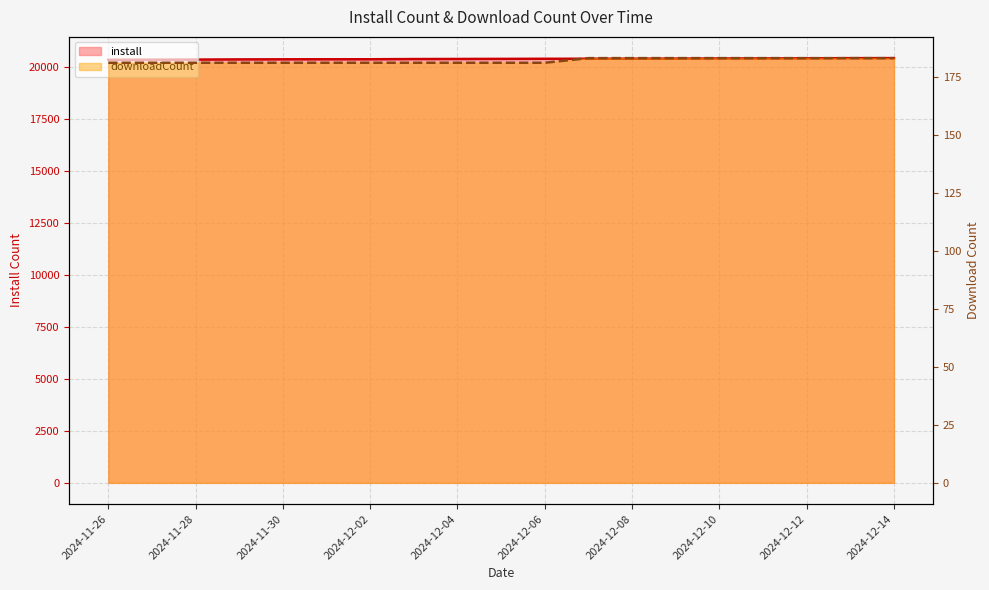

Is the value of install at 15 greater than the value of downloadCount at 17?

Yes